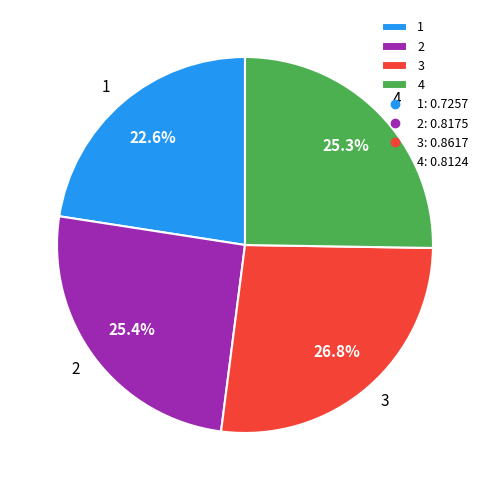

True or false: 1 accounts for 8% of the total.

False